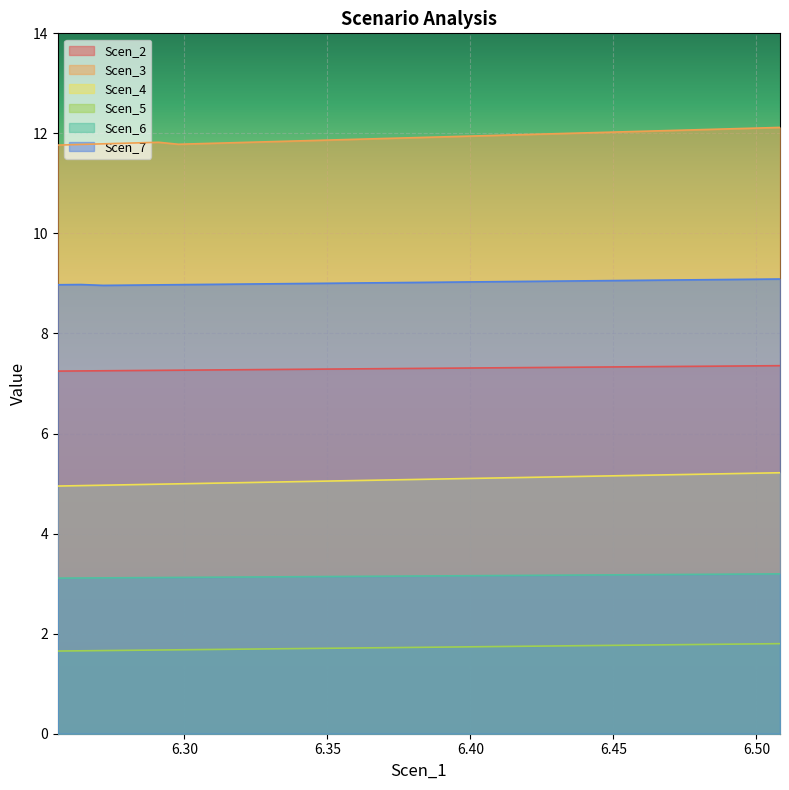

Reading left to right, transcribe all the data shown in this chart.

Scen_2: 6.255693107744217=7.2	6.2638261791858545=7.3	6.271563534179113=7.3	6.278501501759181=7.3	6.284594345512299=7.3	6.290961605879144=7.3	6.297837929133891=7.3	6.304903162249051=7.3	6.311638300125602=7.3	6.318128849143091=7.3	6.324181922556655=7.3	6.329632472560108=7.3	6.334780766637391=7.3	6.340487836527019=7.3	6.34768033517727=7.3	6.355580749160725=7.3	6.362842846278963=7.3	6.3694904889599755=7.3	6.375639011711742=7.3	6.3811810337951815=7.3	6.38646852443467=7.3	6.39207815654387=7.3	6.3987257992248825=7.3	6.405810917509819=7.3	6.412647470051245=7.3	6.418901384352335=7.3	6.424801341360591=7.3	6.430182292896057=7.3	6.435145653997376=7.3	6.440474903792409=7.3	6.447579907247123=7.3	6.455319250682606=7.3	6.462350678784885=7.3	6.46884520506059=7.3	6.4749619112417=7.3	6.481001064812161=7.3	6.487107828408383=7.3	6.493341857539696=7.4	6.500576115345493=7.4	6.508218021000549=7.4
Scen_3: 6.255693107744217=11.8	6.2638261791858545=11.8	6.271563534179113=11.8	6.278501501759181=11.8	6.284594345512299=11.8	6.290961605879144=11.8	6.297837929133891=11.8	6.304903162249051=11.8	6.311638300125602=11.8	6.318128849143091=11.8	6.324181922556655=11.8	6.329632472560108=11.8	6.334780766637391=11.8	6.340487836527019=11.9	6.34768033517727=11.9	6.355580749160725=11.9	6.362842846278963=11.9	6.3694904889599755=11.9	6.375639011711742=11.9	6.3811810337951815=11.9	6.38646852443467=11.9	6.39207815654387=11.9	6.3987257992248825=11.9	6.405810917509819=12.0	6.412647470051245=12.0	6.418901384352335=12.0	6.424801341360591=12.0	6.430182292896057=12.0	6.435145653997376=12.0	6.440474903792409=12.0	6.447579907247123=12.0	6.455319250682606=12.0	6.462350678784885=12.0	6.46884520506059=12.1	6.4749619112417=12.1	6.481001064812161=12.1	6.487107828408383=12.1	6.493341857539696=12.1	6.500576115345493=12.1	6.508218021000549=12.1
Scen_4: 6.255693107744217=5.0	6.2638261791858545=5.0	6.271563534179113=5.0	6.278501501759181=5.0	6.284594345512299=5.0	6.290961605879144=5.0	6.297837929133891=5.0	6.304903162249051=5.0	6.311638300125602=5.0	6.318128849143091=5.0	6.324181922556655=5.0	6.329632472560108=5.0	6.334780766637391=5.0	6.340487836527019=5.0	6.34768033517727=5.0	6.355580749160725=5.1	6.362842846278963=5.1	6.3694904889599755=5.1	6.375639011711742=5.1	6.3811810337951815=5.1	6.38646852443467=5.1	6.39207815654387=5.1	6.3987257992248825=5.1	6.405810917509819=5.1	6.412647470051245=5.1	6.418901384352335=5.1	6.424801341360591=5.1	6.430182292896057=5.1	6.435145653997376=5.1	6.440474903792409=5.1	6.447579907247123=5.2	6.455319250682606=5.2	6.462350678784885=5.2	6.46884520506059=5.2	6.4749619112417=5.2	6.481001064812161=5.2	6.487107828408383=5.2	6.493341857539696=5.2	6.500576115345493=5.2	6.508218021000549=5.2
Scen_5: 6.255693107744217=1.7	6.2638261791858545=1.7	6.271563534179113=1.7	6.278501501759181=1.7	6.284594345512299=1.7	6.290961605879144=1.7	6.297837929133891=1.7	6.304903162249051=1.7	6.311638300125602=1.7	6.318128849143091=1.7	6.324181922556655=1.7	6.329632472560108=1.7	6.334780766637391=1.7	6.340487836527019=1.7	6.34768033517727=1.7	6.355580749160725=1.7	6.362842846278963=1.7	6.3694904889599755=1.7	6.375639011711742=1.7	6.3811810337951815=1.7	6.38646852443467=1.7	6.39207815654387=1.7	6.3987257992248825=1.7	6.405810917509819=1.7	6.412647470051245=1.7	6.418901384352335=1.7	6.424801341360591=1.8	6.430182292896057=1.8	6.435145653997376=1.8	6.440474903792409=1.8	6.447579907247123=1.8	6.455319250682606=1.8	6.462350678784885=1.8	6.46884520506059=1.8	6.4749619112417=1.8	6.481001064812161=1.8	6.487107828408383=1.8	6.493341857539696=1.8	6.500576115345493=1.8	6.508218021000549=1.8
Scen_6: 6.255693107744217=3.1	6.2638261791858545=3.1	6.271563534179113=3.1	6.278501501759181=3.1	6.284594345512299=3.1	6.290961605879144=3.1	6.297837929133891=3.1	6.304903162249051=3.1	6.311638300125602=3.1	6.318128849143091=3.1	6.324181922556655=3.1	6.329632472560108=3.1	6.334780766637391=3.1	6.340487836527019=3.1	6.34768033517727=3.1	6.355580749160725=3.1	6.362842846278963=3.1	6.3694904889599755=3.1	6.375639011711742=3.2	6.3811810337951815=3.2	6.38646852443467=3.2	6.39207815654387=3.2	6.3987257992248825=3.2	6.405810917509819=3.2	6.412647470051245=3.2	6.418901384352335=3.2	6.424801341360591=3.2	6.430182292896057=3.2	6.435145653997376=3.2	6.440474903792409=3.2	6.447579907247123=3.2	6.455319250682606=3.2	6.462350678784885=3.2	6.46884520506059=3.2	6.4749619112417=3.2	6.481001064812161=3.2	6.487107828408383=3.2	6.493341857539696=3.2	6.500576115345493=3.2	6.508218021000549=3.2
Scen_7: 6.255693107744217=9.0	6.2638261791858545=9.0	6.271563534179113=9.0	6.278501501759181=9.0	6.284594345512299=9.0	6.290961605879144=9.0	6.297837929133891=9.0	6.304903162249051=9.0	6.311638300125602=9.0	6.318128849143091=9.0	6.324181922556655=9.0	6.329632472560108=9.0	6.334780766637391=9.0	6.340487836527019=9.0	6.34768033517727=9.0	6.355580749160725=9.0	6.362842846278963=9.0	6.3694904889599755=9.0	6.375639011711742=9.0	6.3811810337951815=9.0	6.38646852443467=9.0	6.39207815654387=9.0	6.3987257992248825=9.0	6.405810917509819=9.0	6.412647470051245=9.0	6.418901384352335=9.0	6.424801341360591=9.0	6.430182292896057=9.0	6.435145653997376=9.0	6.440474903792409=9.1	6.447579907247123=9.1	6.455319250682606=9.1	6.462350678784885=9.1	6.46884520506059=9.1	6.4749619112417=9.1	6.481001064812161=9.1	6.487107828408383=9.1	6.493341857539696=9.1	6.500576115345493=9.1	6.508218021000549=9.1